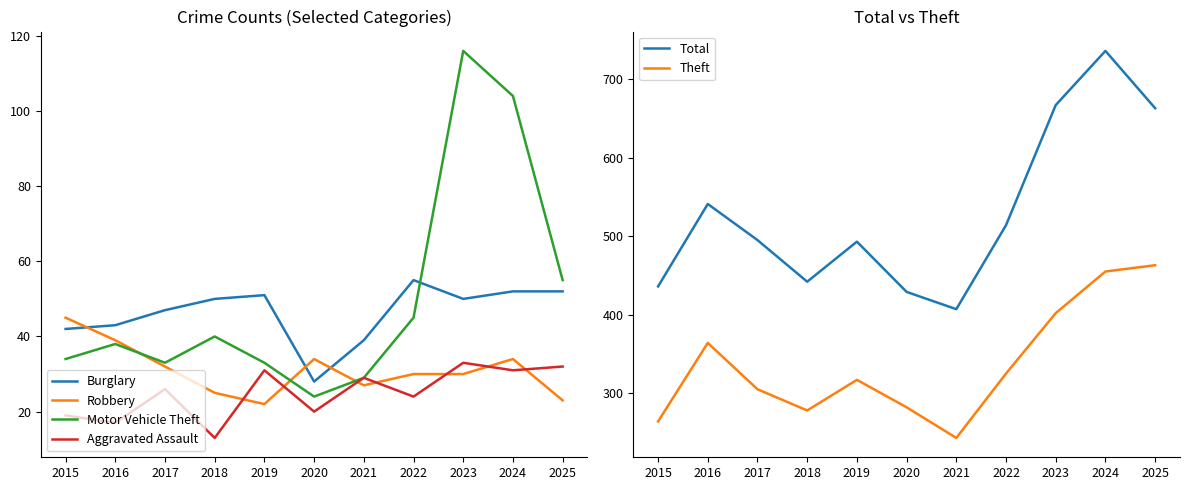

True or false: Motor Vehicle Theft and Theft intersect in this chart.

False